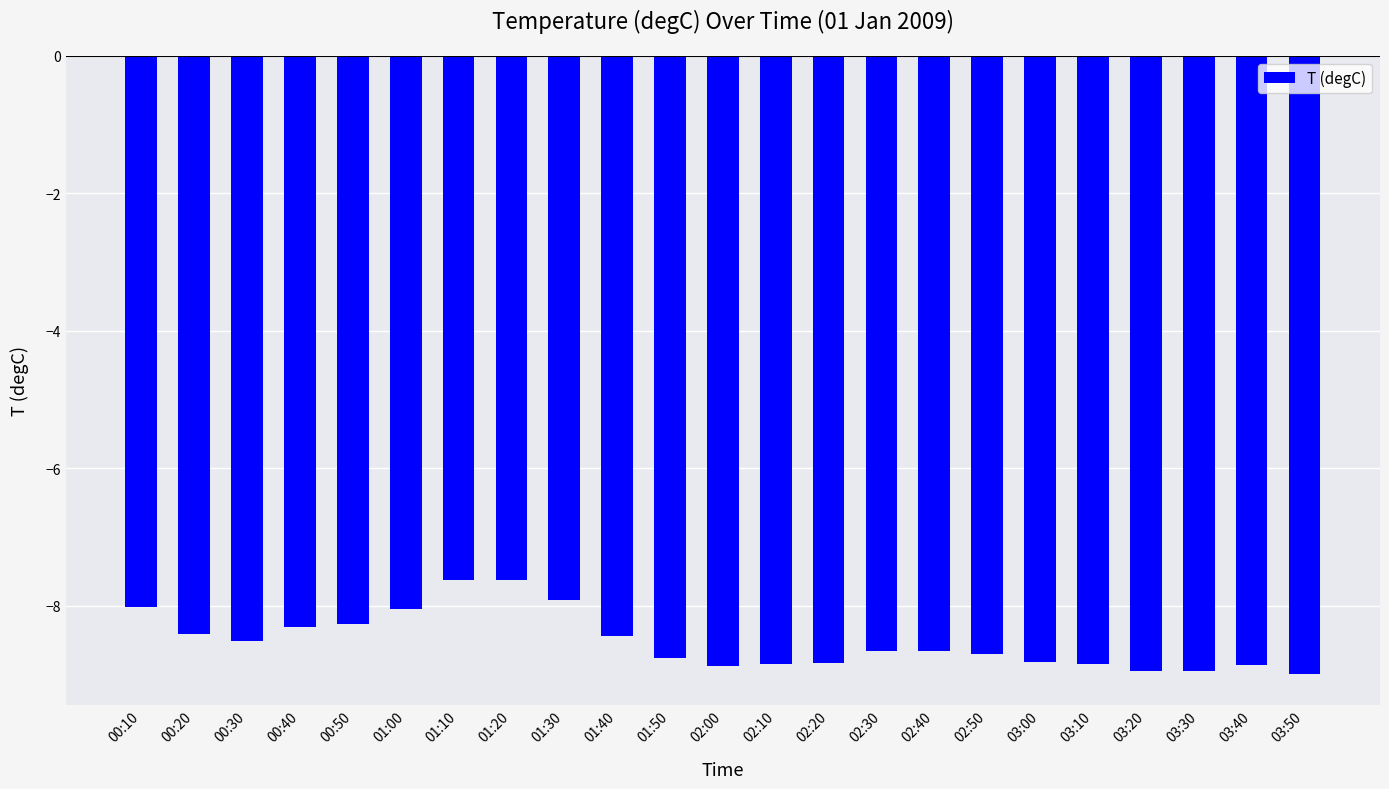

What is the difference between the second highest and second lowest values?

1.3